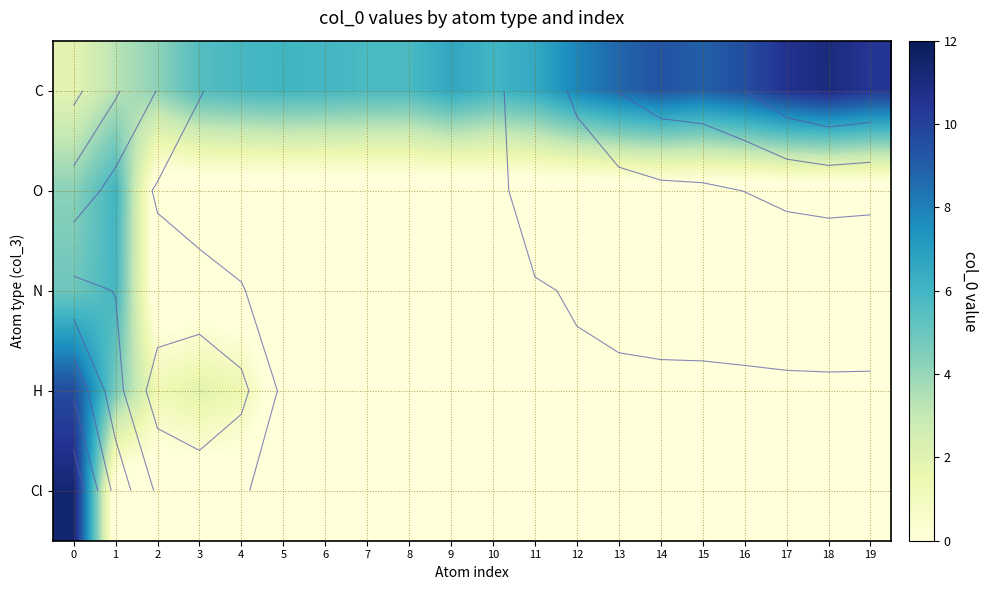

What is the difference between the maximum and minimum values in the N series?

6.9